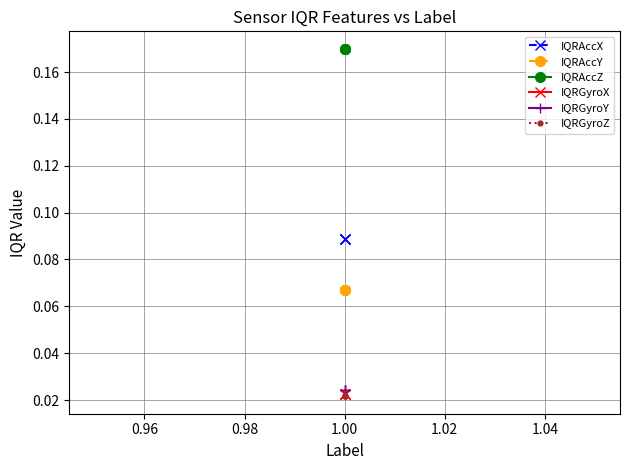

The value of IQRAccY at 0.96 is 0.1. True or false?

False